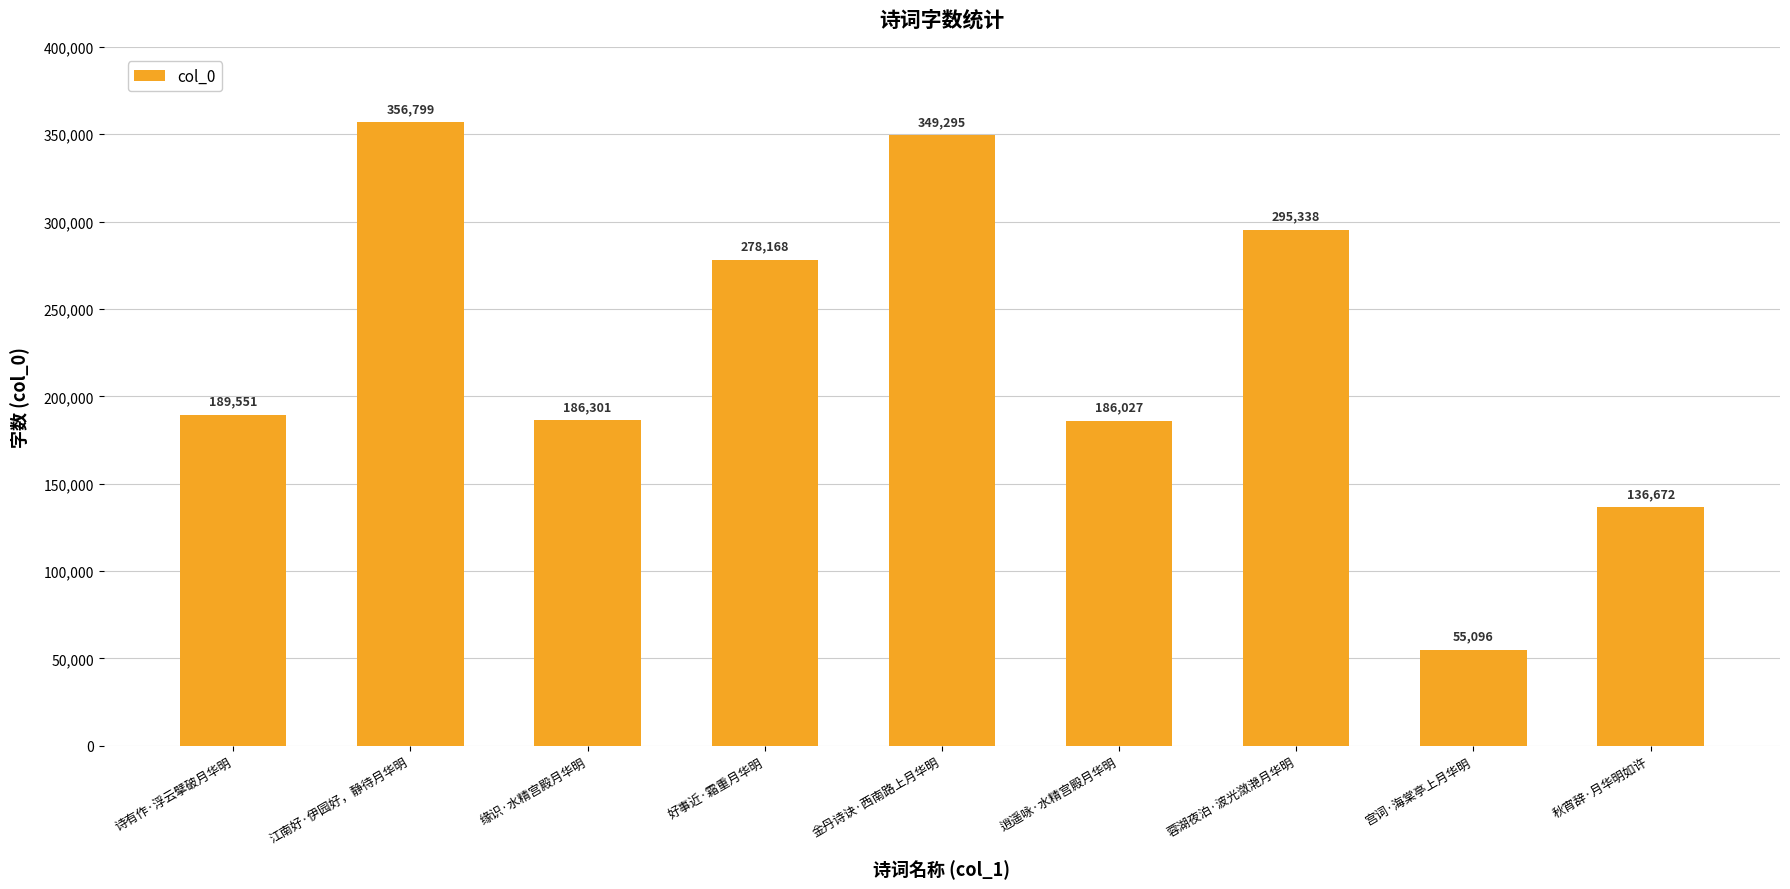

What is the difference between the values at 蓉湖夜泊·波光潋滟月华明 and 好事近·霜重月华明?

17170